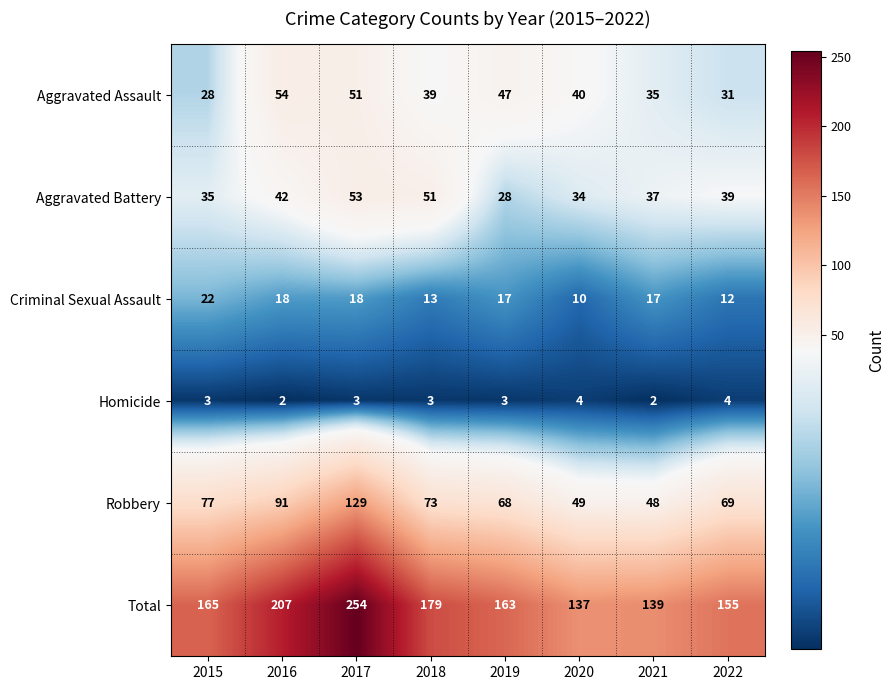

What is the greatest value displayed?

254